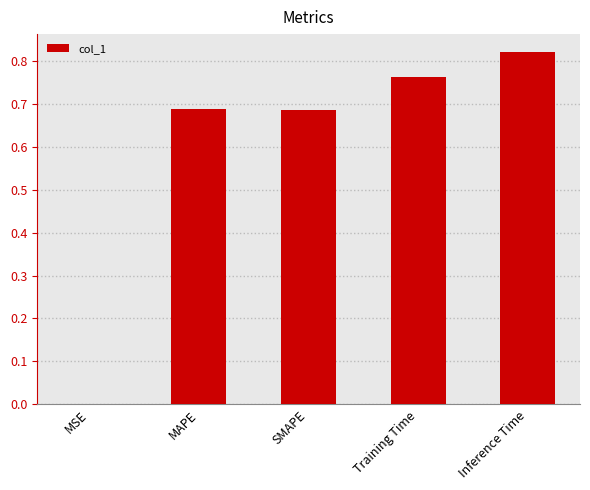

Between Inference Time and MAPE, which is larger?

Inference Time